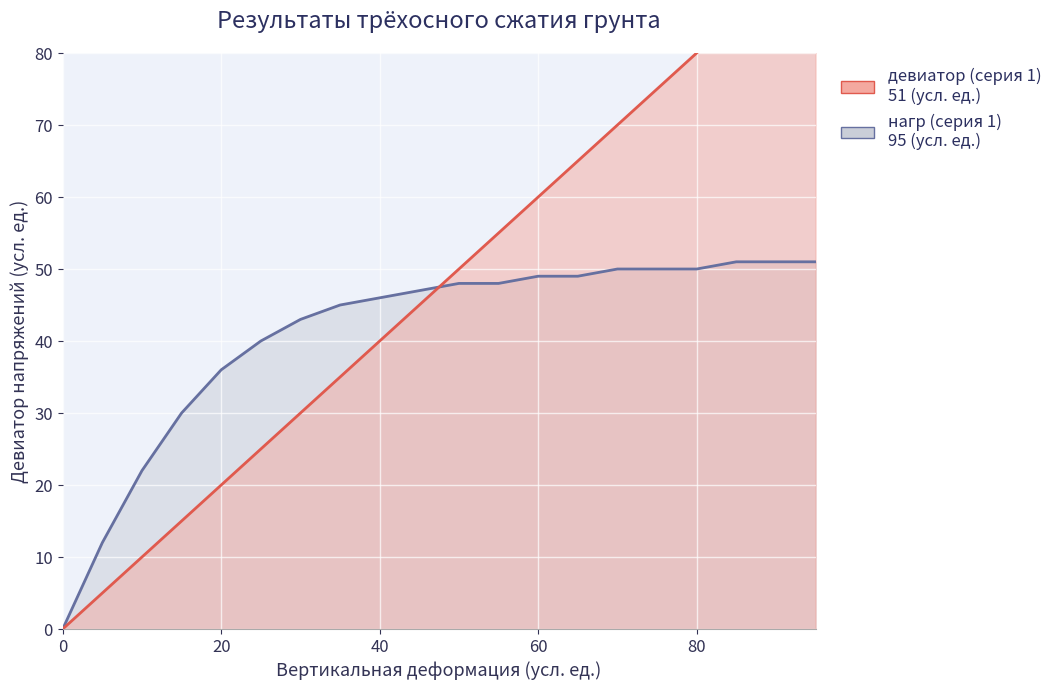

What are all the series names shown in the legend?

нагр (серия 1), девиатор (серия 1)